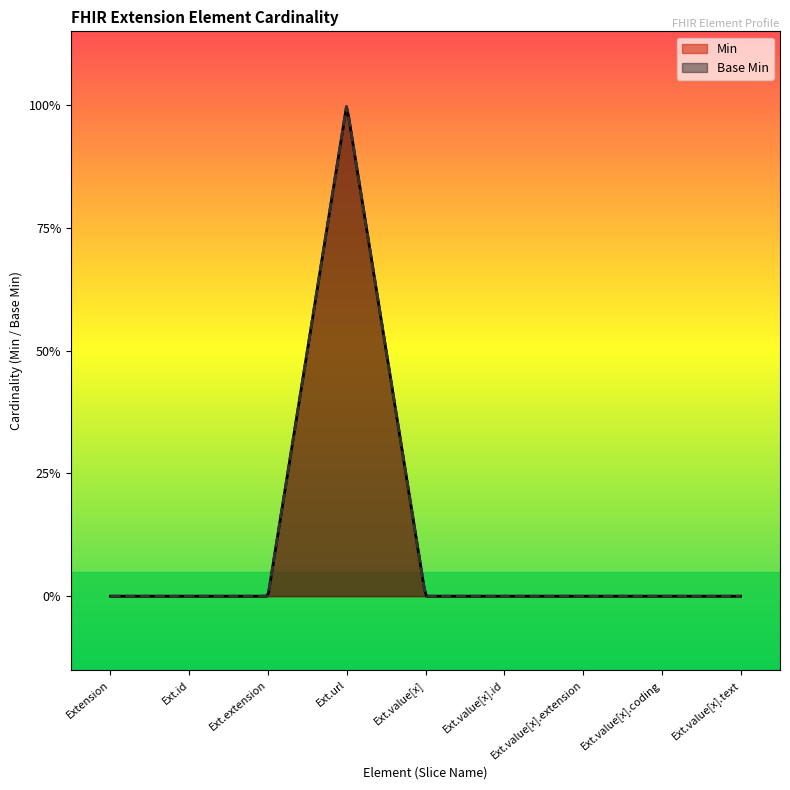

True or false: Min has a value of 0 at Extension.value[x].coding.

True